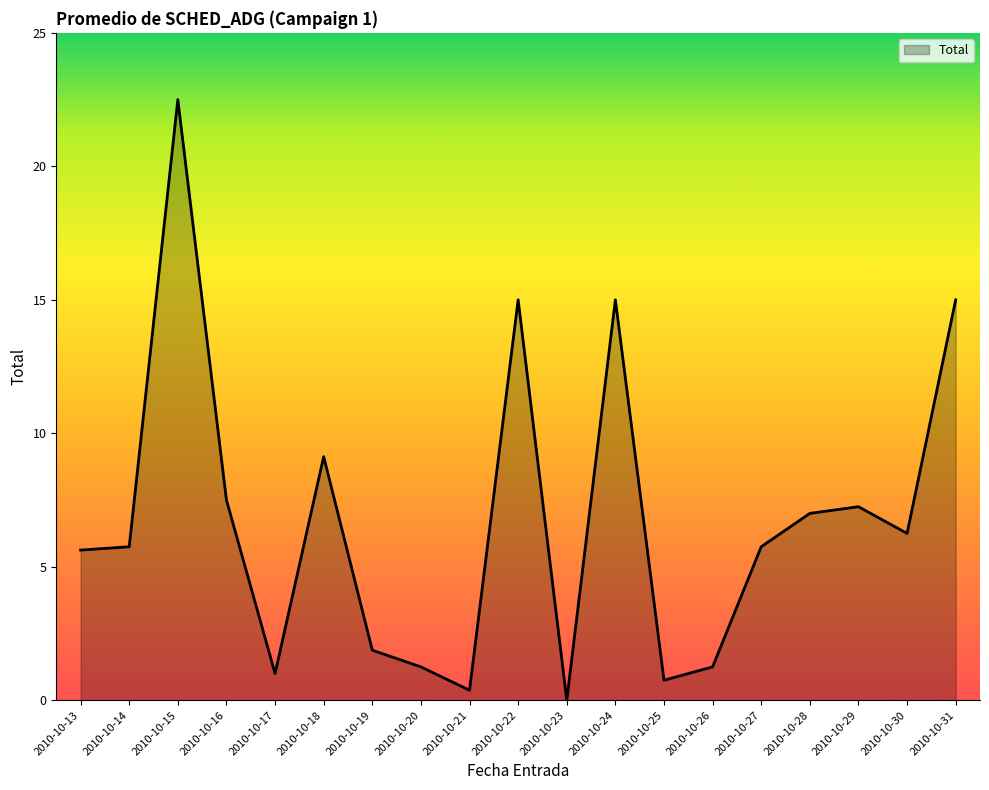

What is the ratio of the value at 2010-10-27 to the value at 2010-10-22?

0.4